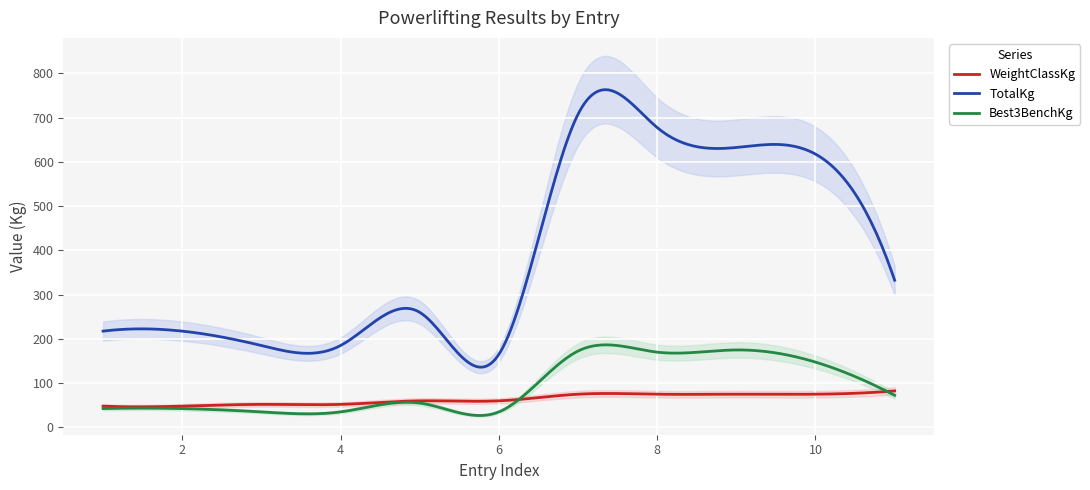

List the series in order of their peak value, highest first.

TotalKg, Best3BenchKg, WeightClassKg